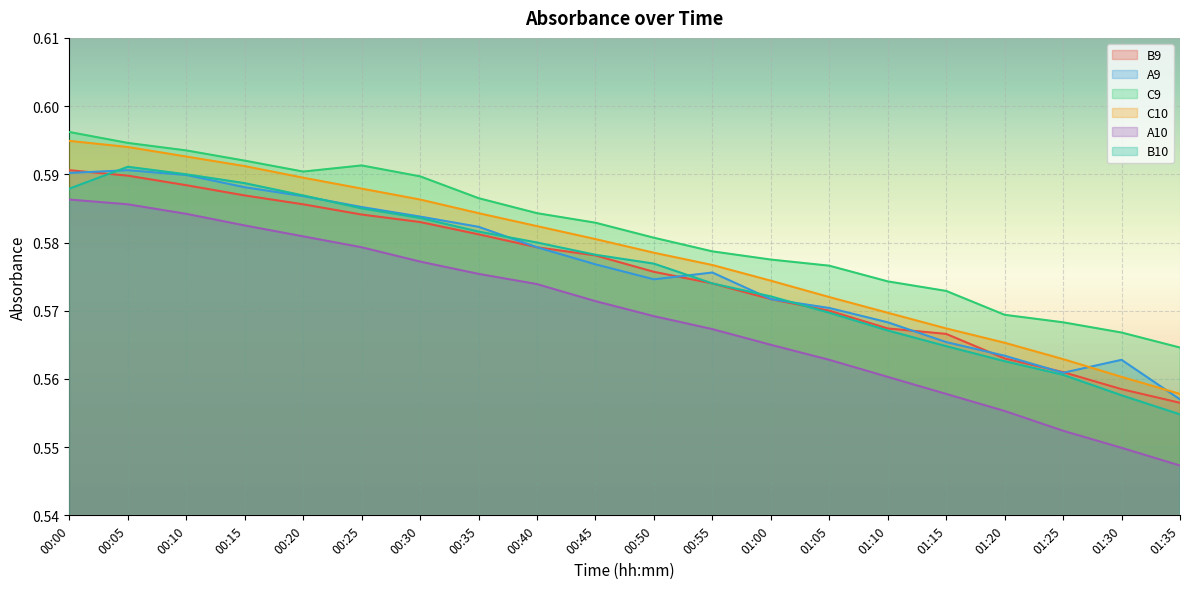

Which category has the lowest value across all series?

01:35